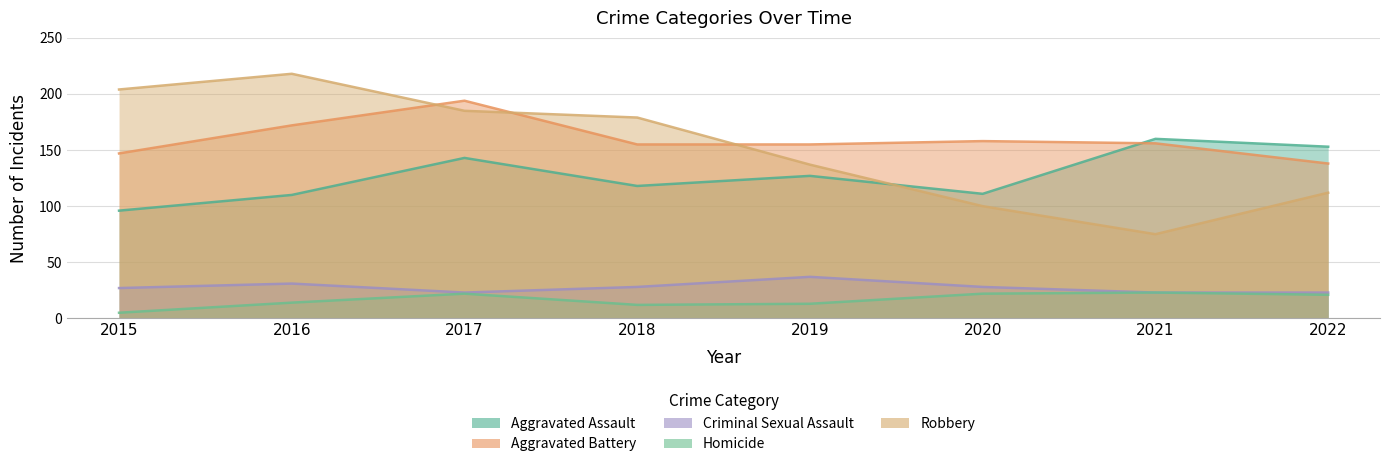

At how many categories does at least one series exceed 94?

8